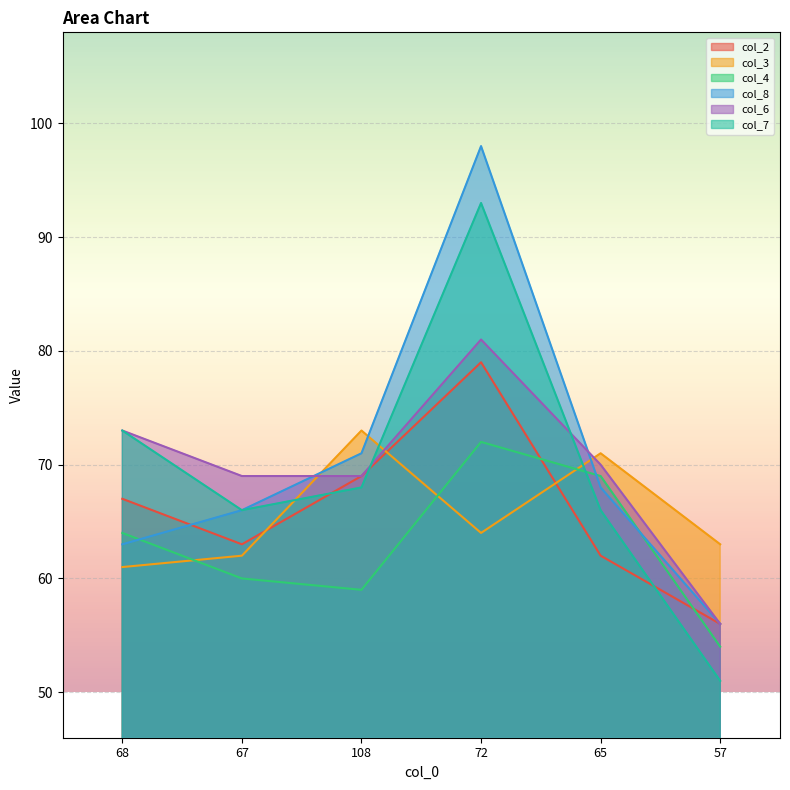

The value of col_2 at 72 is 122. True or false?

False